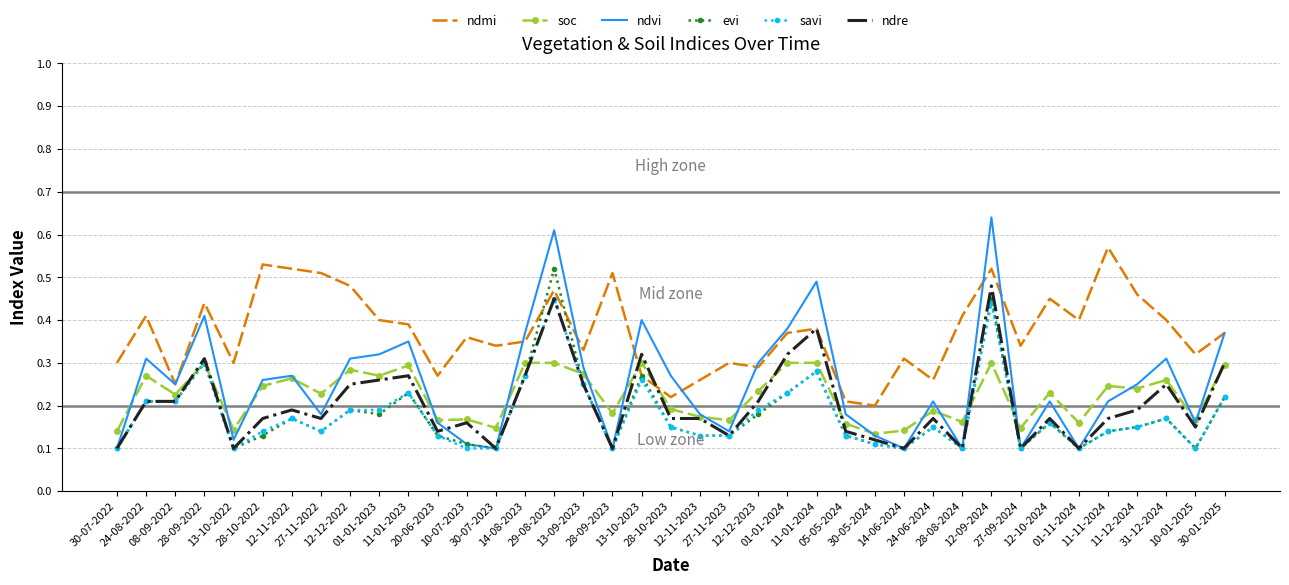

Which series has the widest spread of values?

ndvi